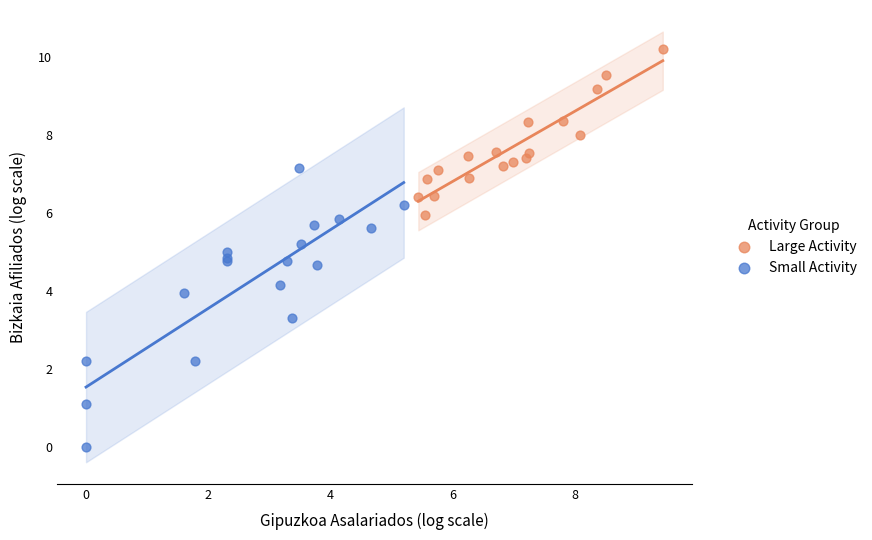

Which series contains the lowest Y value?

Small Activity